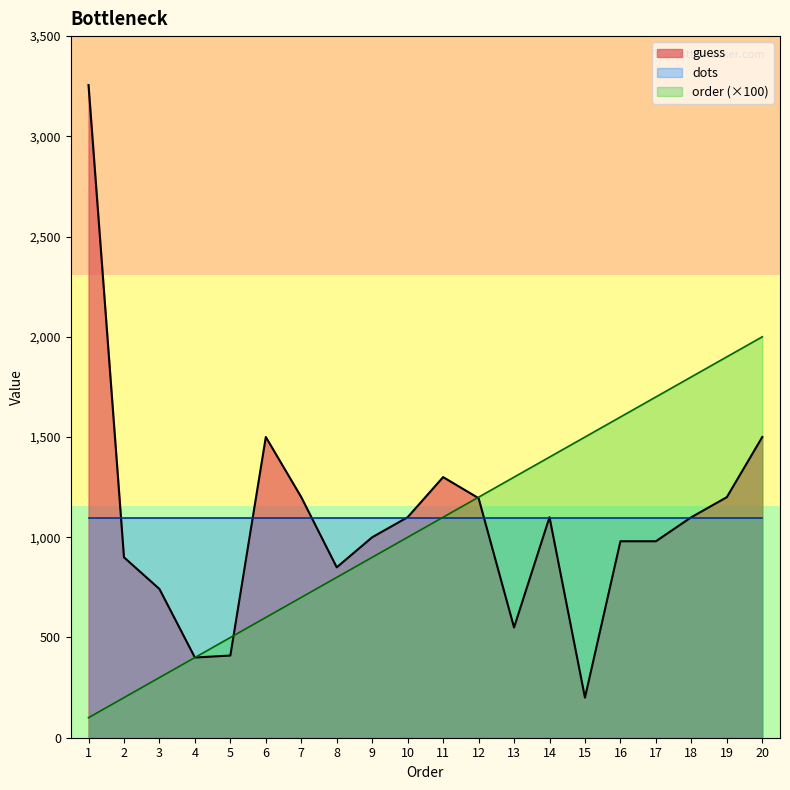

What is the total value across all series at 6?

3197